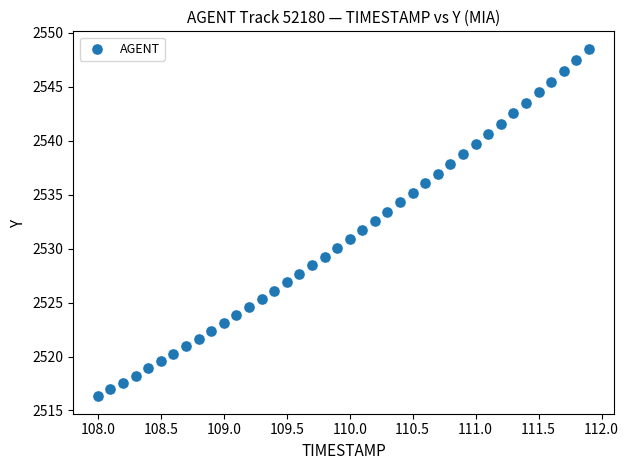

What is the range of Y values (max minus min)?

32.2